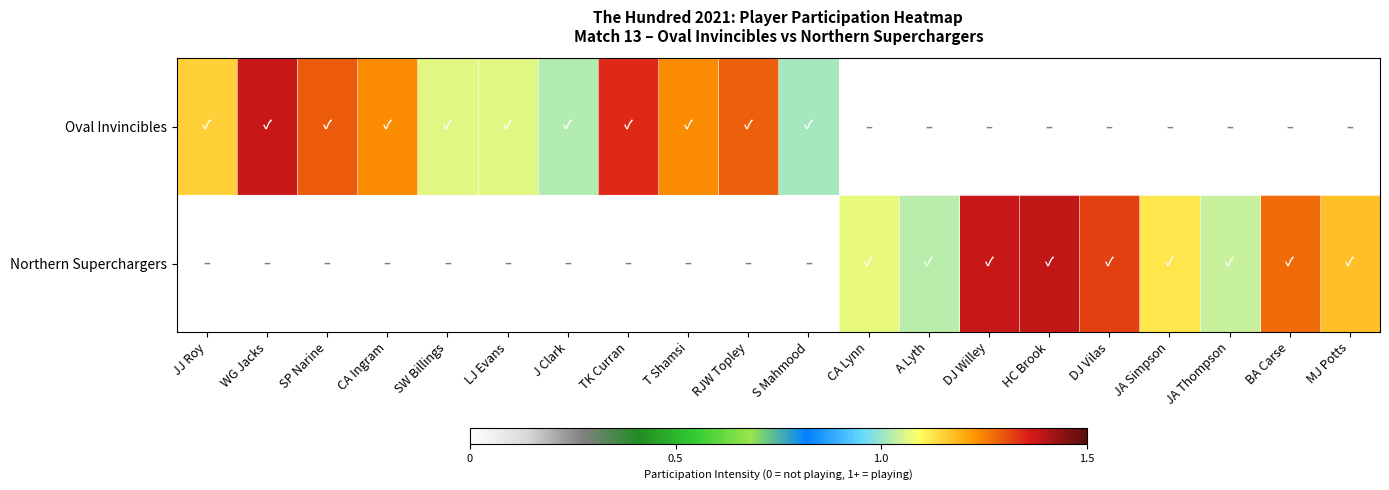

Reading right to left, extract all data points from this chart.

Oval Invincibles: MJ Potts=0.0	BA Carse=0.0	JA Thompson=0.0	JA Simpson=0.0	DJ Vilas=0.0	HC Brook=0.0	DJ Willey=0.0	A Lyth=0.0	CA Lynn=0.0	S Mahmood=1.0	RJW Topley=1.3	T Shamsi=1.2	TK Curran=1.3	J Clark=1.0	LJ Evans=1.1	SW Billings=1.1	CA Ingram=1.2	SP Narine=1.3	WG Jacks=1.4	JJ Roy=1.1
Northern Superchargers: MJ Potts=1.2	BA Carse=1.3	JA Thompson=1.0	JA Simpson=1.1	DJ Vilas=1.3	HC Brook=1.4	DJ Willey=1.4	A Lyth=1.0	CA Lynn=1.1	S Mahmood=0.0	RJW Topley=0.0	T Shamsi=0.0	TK Curran=0.0	J Clark=0.0	LJ Evans=0.0	SW Billings=0.0	CA Ingram=0.0	SP Narine=0.0	WG Jacks=0.0	JJ Roy=0.0